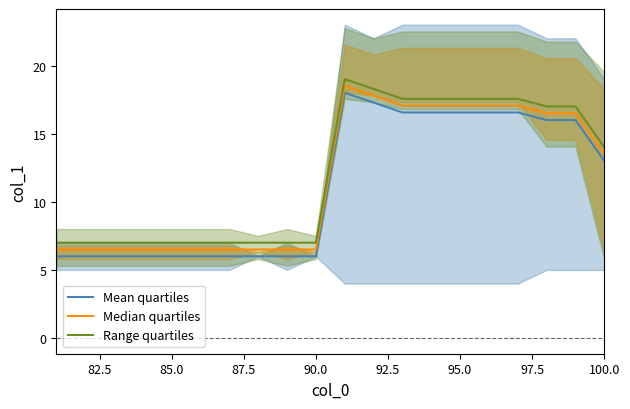

Is it true that Range quartiles equals 11.3 at 85.0?

False